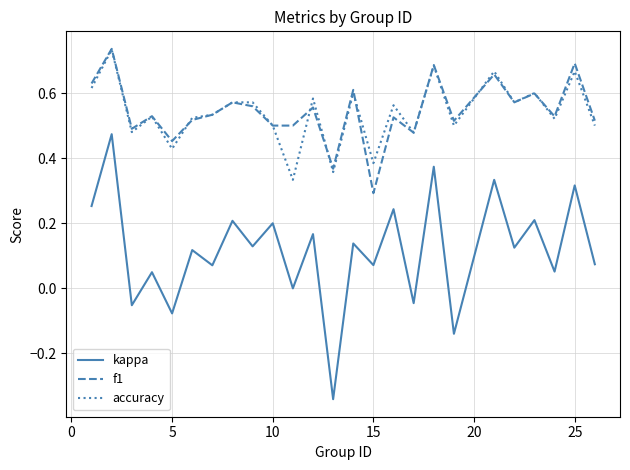

Which series has the widest spread of values?

kappa